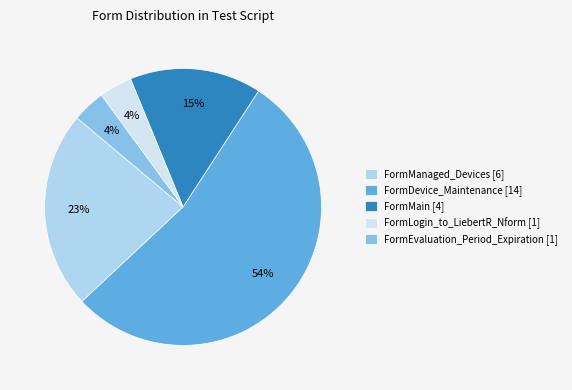

To the nearest percent, what is the average slice percentage?

20%